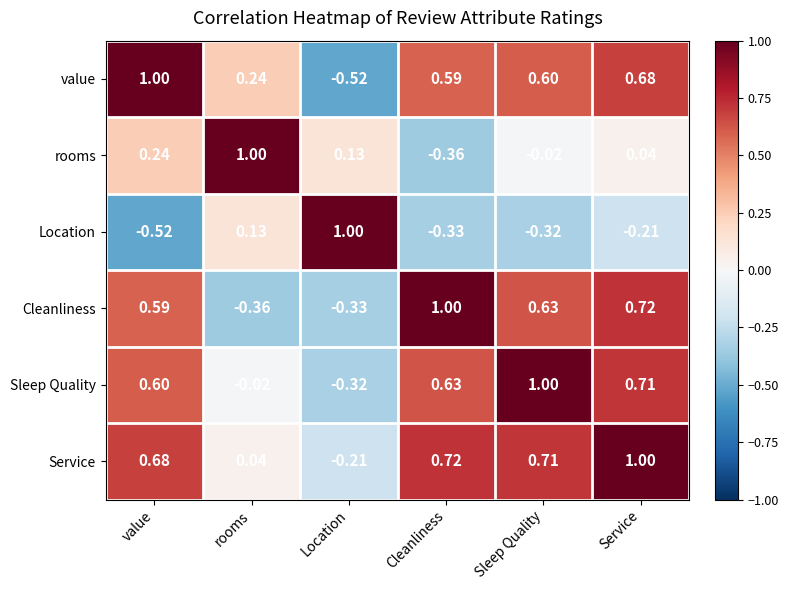

Rank the series at Service from highest to lowest value.

Service, Cleanliness, Sleep Quality, value, rooms, Location